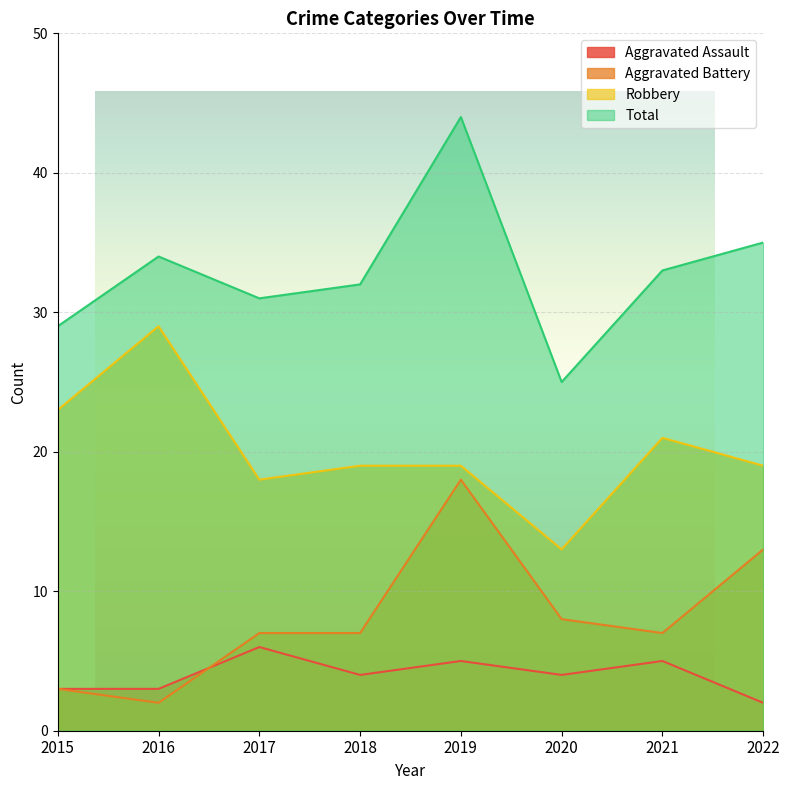

True or false: Aggravated Battery and Robbery intersect in this chart.

False